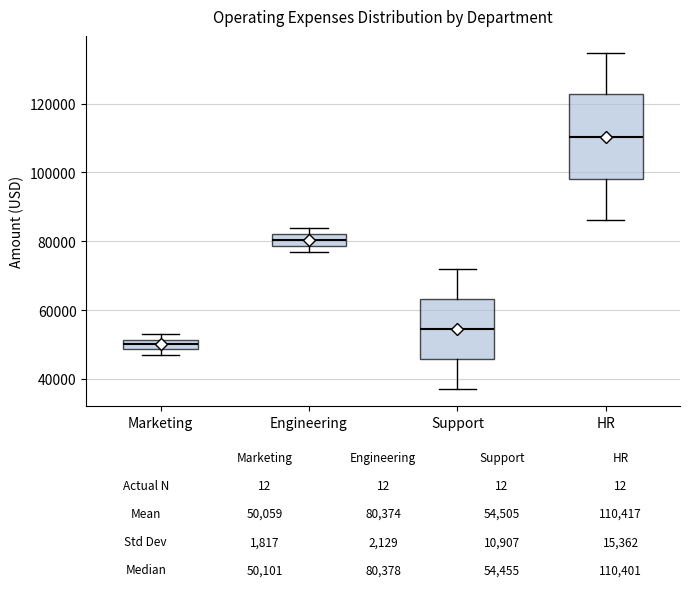

Which box is the tallest, from its lower edge to its upper edge?

HR